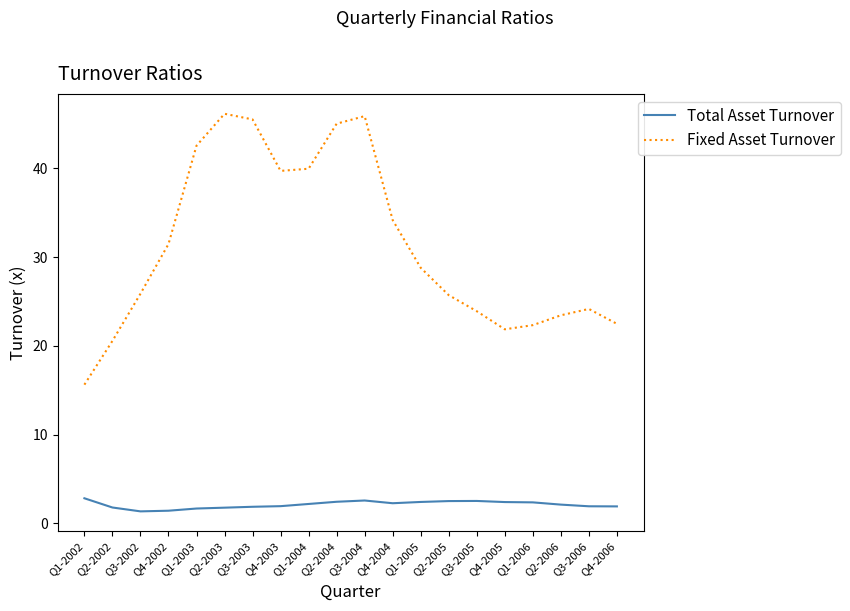

Rank the series by their maximum value, from lowest to highest.

Total Asset Turnover, Fixed Asset Turnover